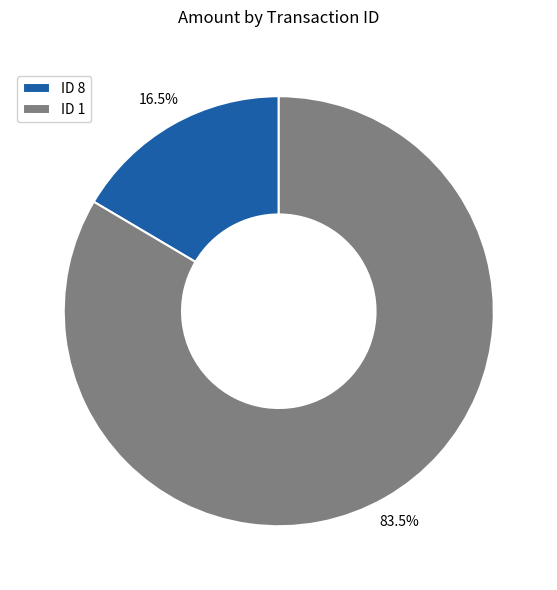

Between ID 1 and ID 8, which is larger?

ID 1